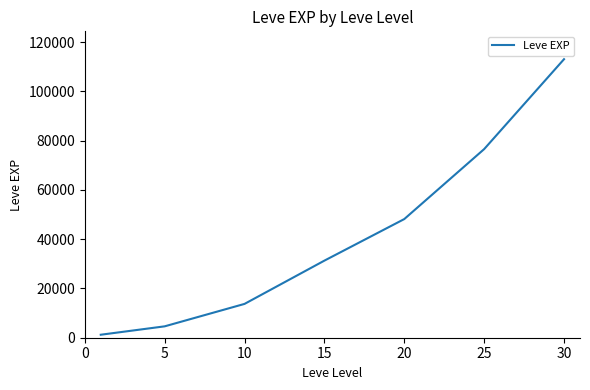

What is the maximum value shown in the chart?

113039.2